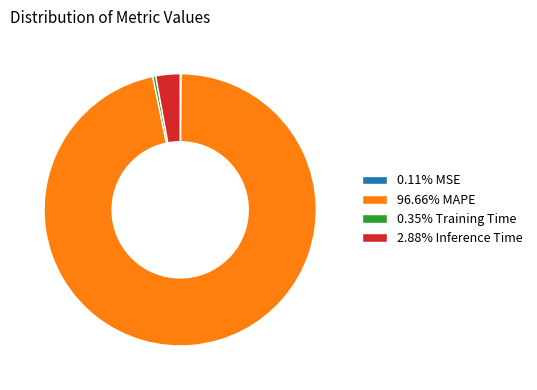

Combined, do 96.66% MAPE and 2.88% Inference Time account for over 50%?

Yes